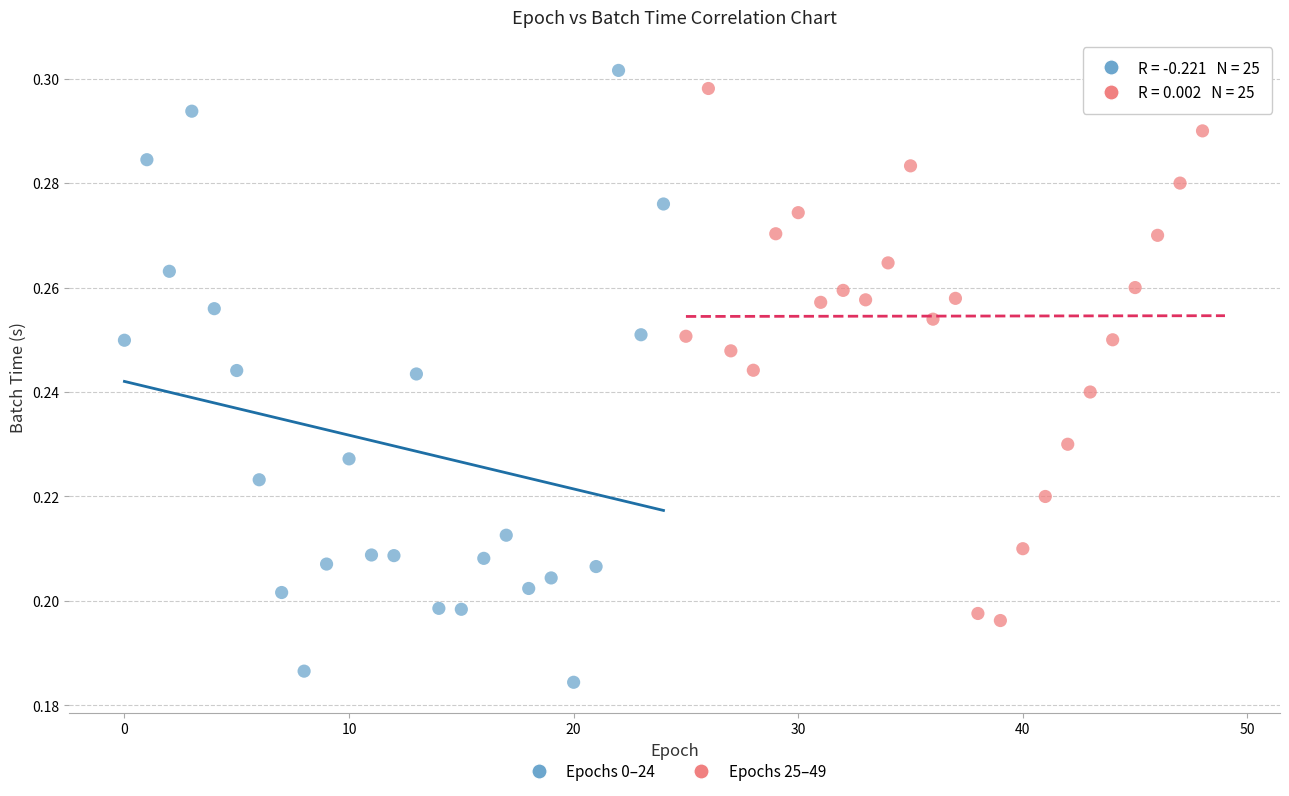

Which series has the largest Y range (max minus min)?

Epochs 0–24